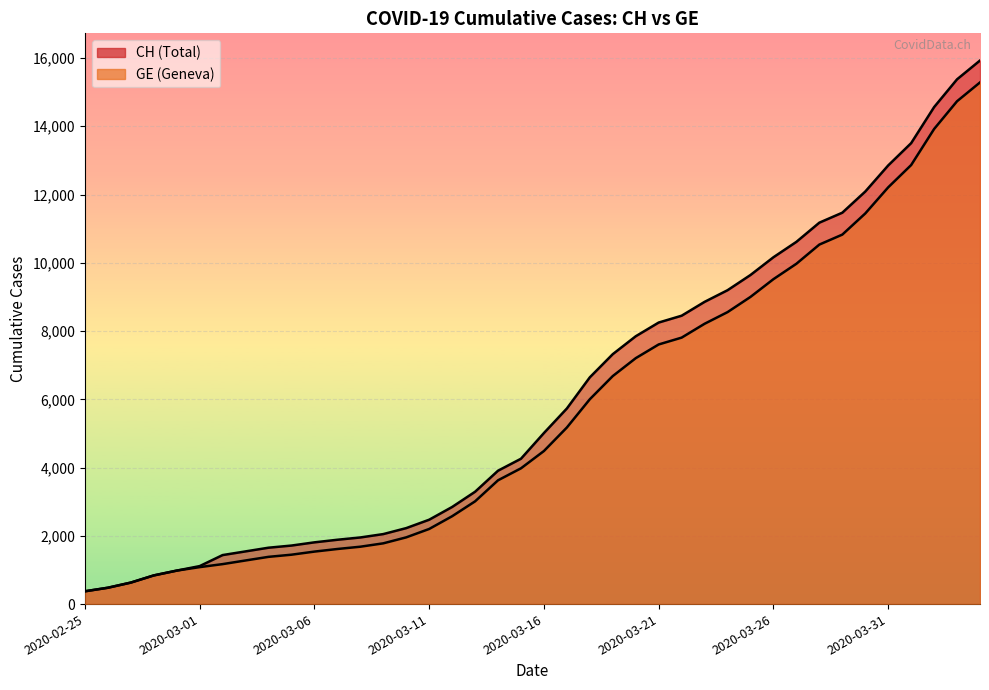

At how many categories does at least one series exceed 2056?

26